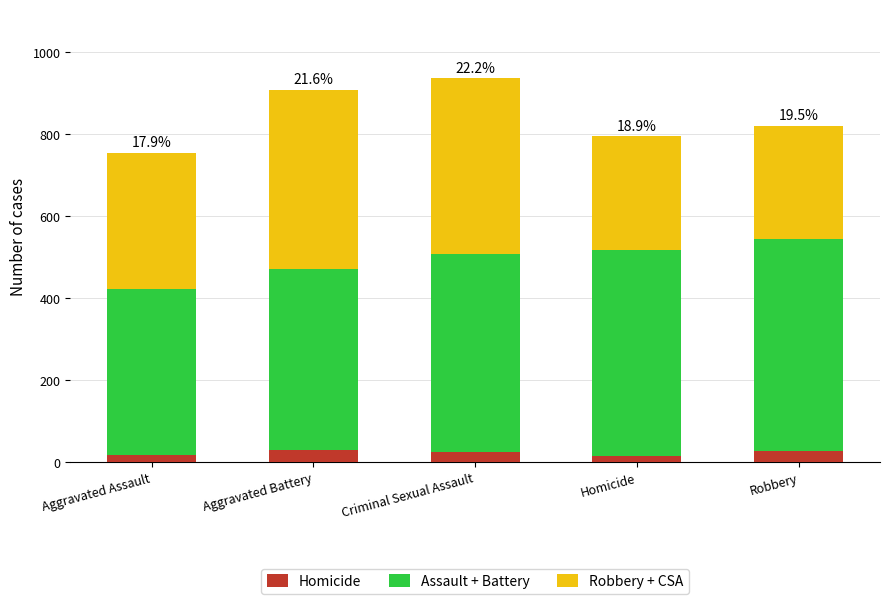

What is the total value across all series at Homicide?

795